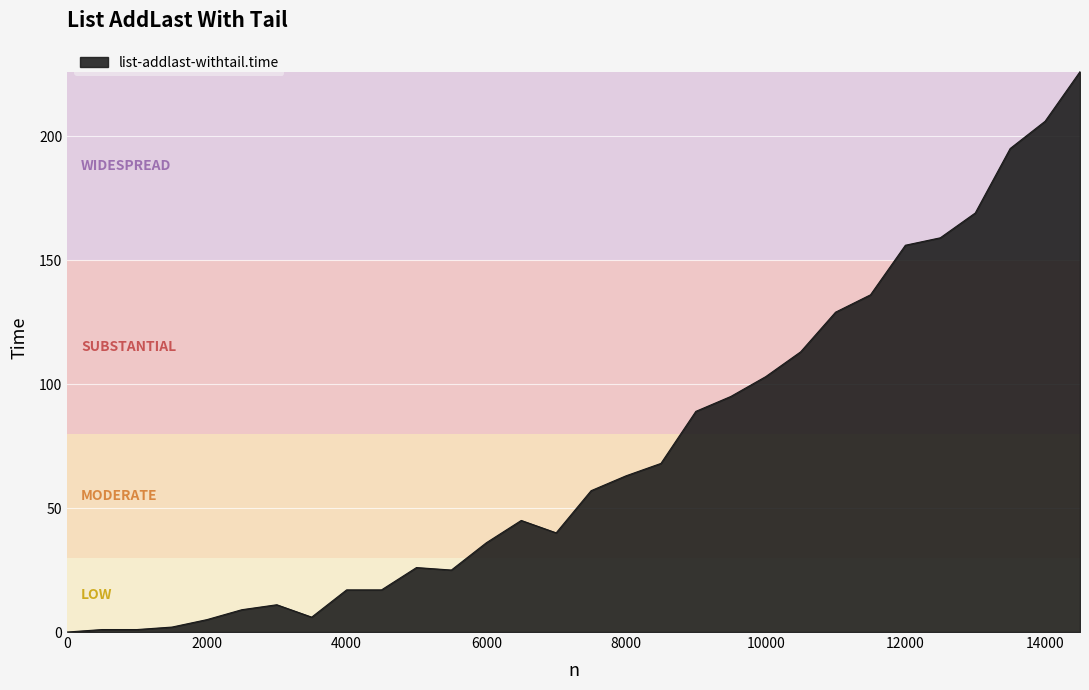

What is the difference between the maximum and minimum values?

226